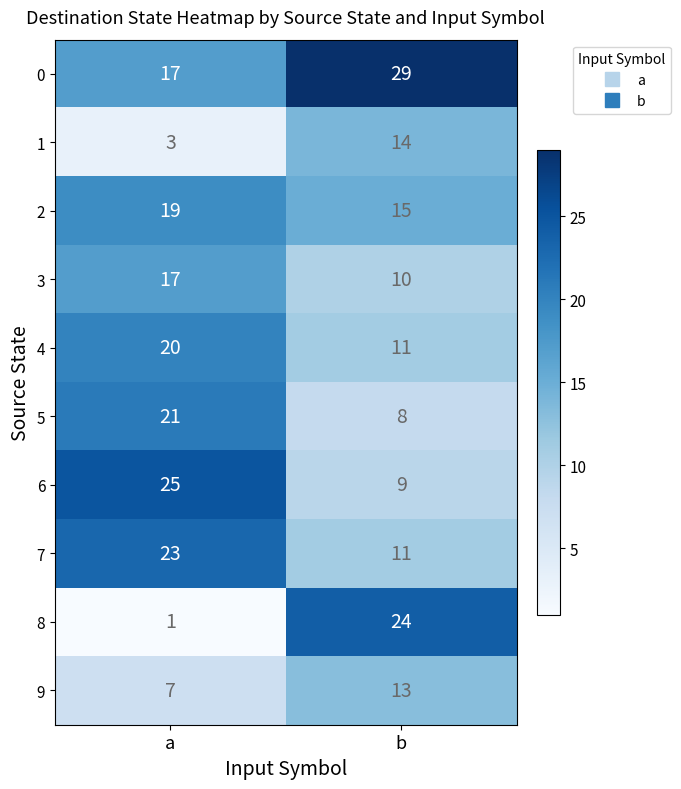

What is the maximum value shown in the chart?

29